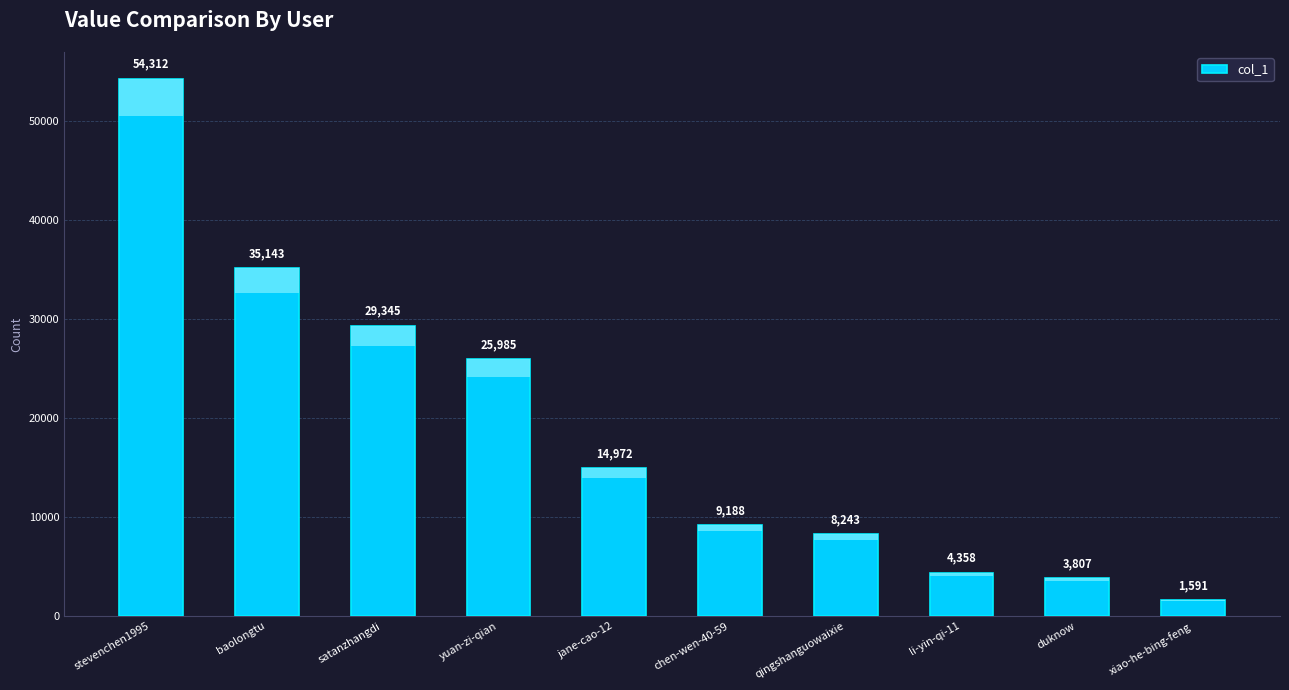

What is the approximate value at xiao-he-bing-feng, to the nearest 100?

1600